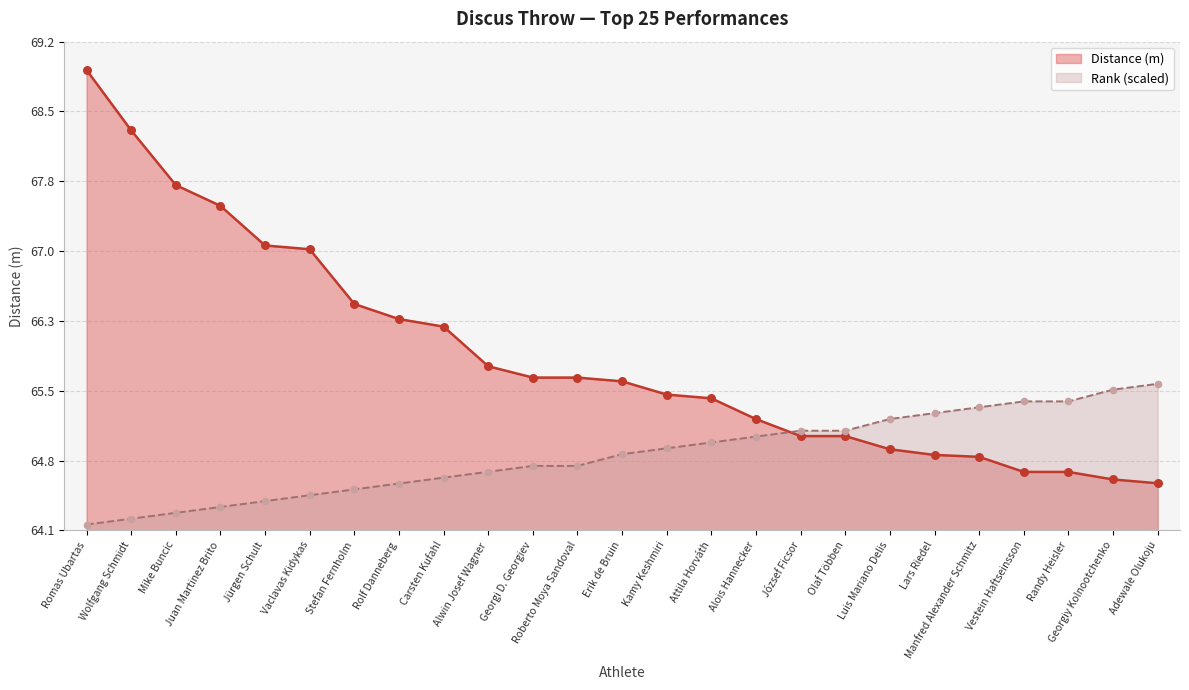

What are all the series names shown in the legend?

Distance (m), Rank (scaled)